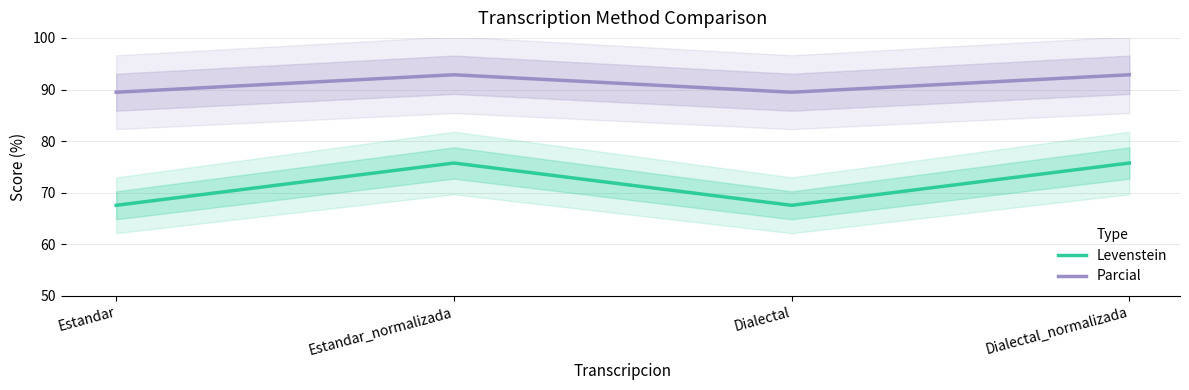

At which category is the sum across all series the highest?

Estandar_normalizada